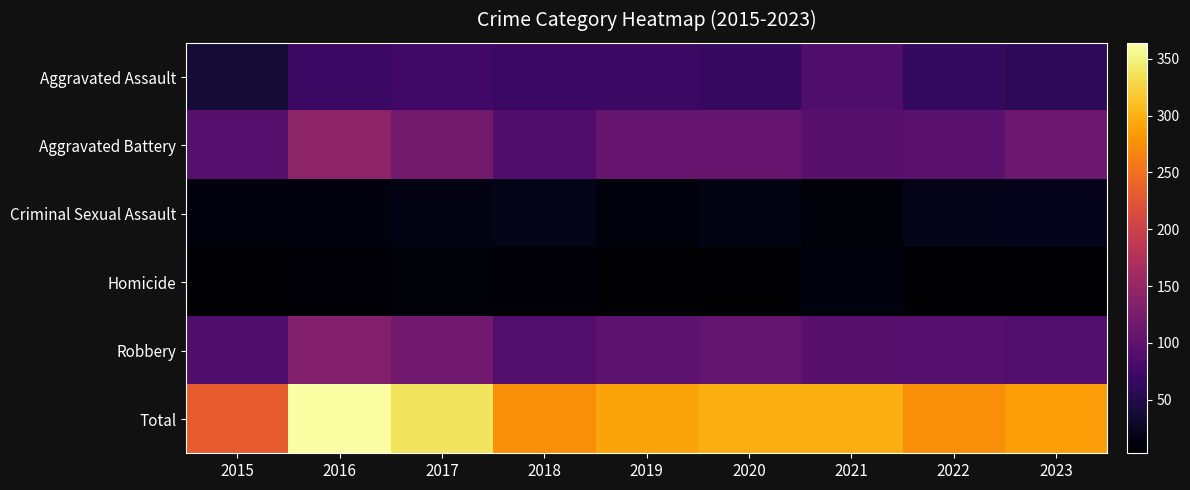

List the series in order of their peak value, highest first.

Total, Aggravated Battery, Robbery, Aggravated Assault, Criminal Sexual Assault, Homicide